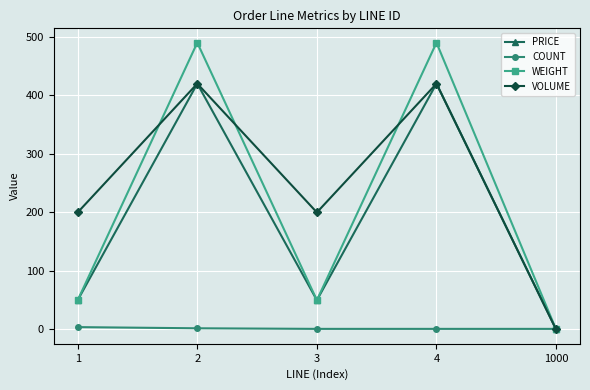

The PRICE series shows -257 at 1000. True or false?

False